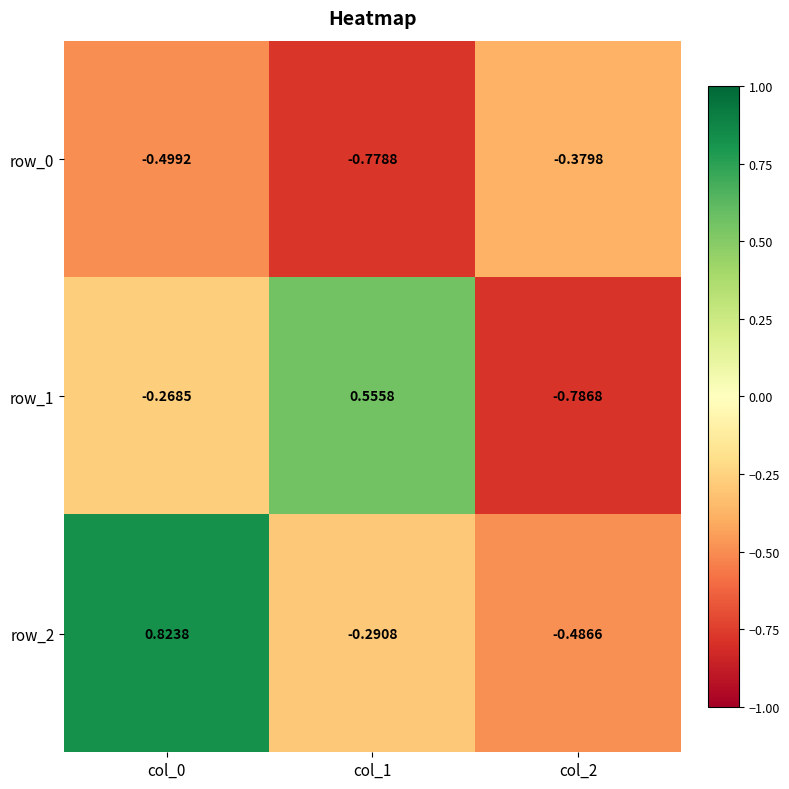

Rank the categories by row_1 value from highest to lowest.

col_1, col_0, col_2